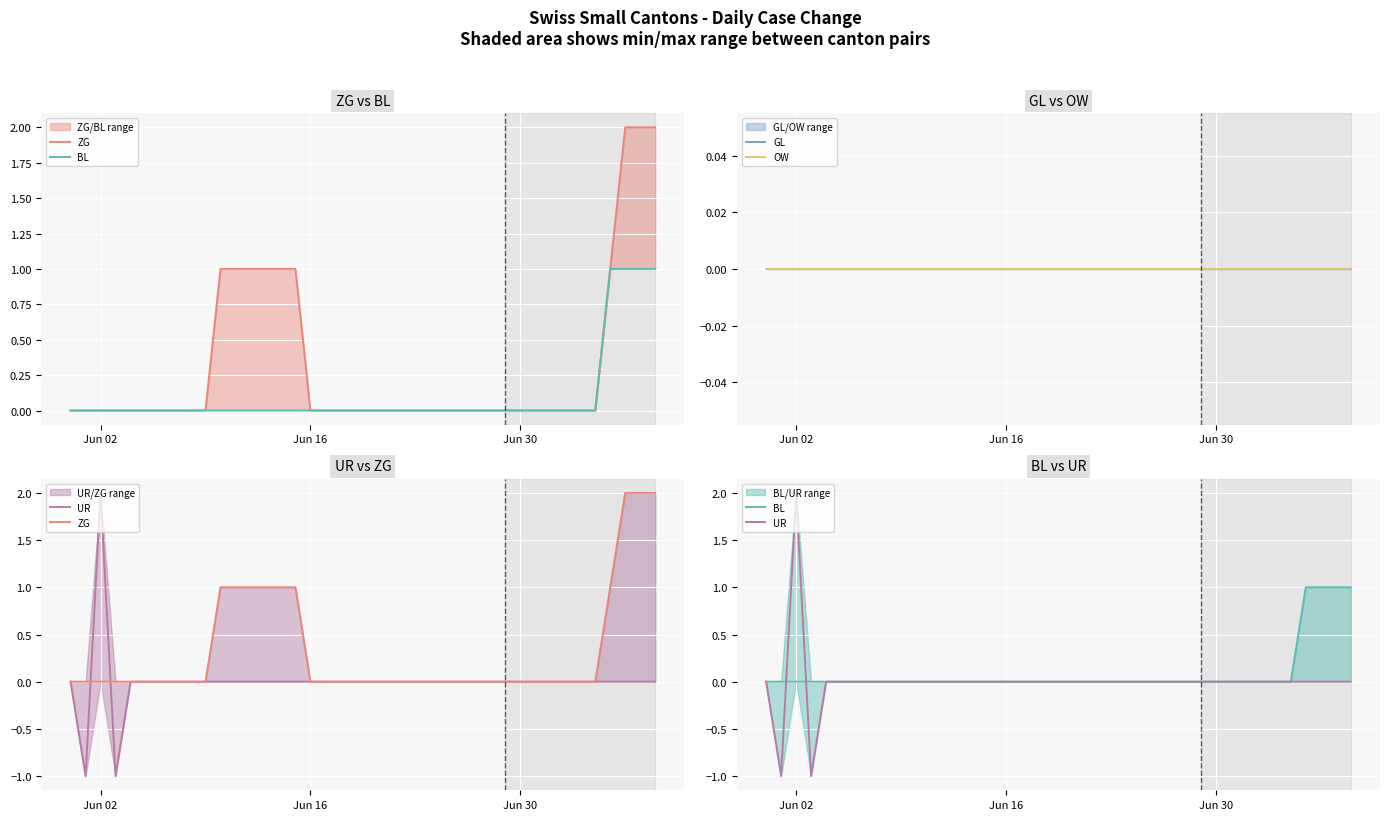

True or false: GL has more than 0 points higher than both neighbors.

False